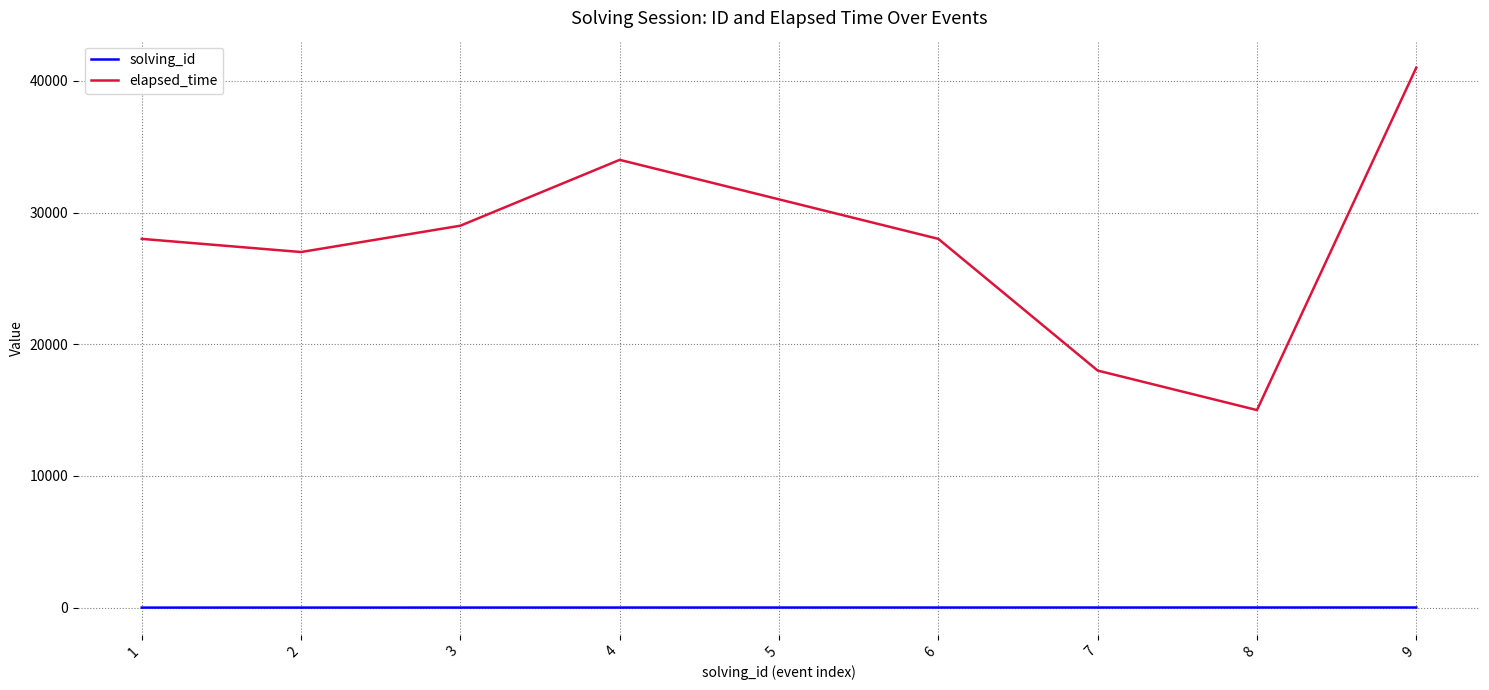

Between 2 and 4, which series saw the biggest shift?

elapsed_time